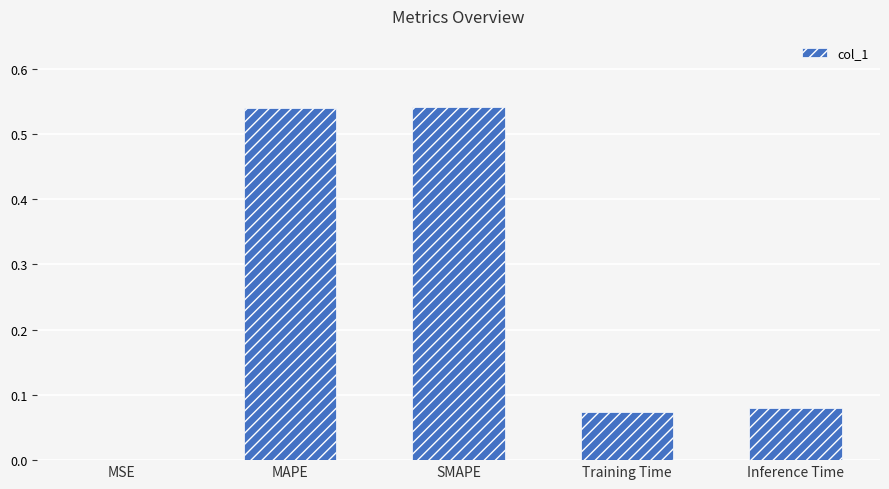

What is the sum of the values at Training Time and MAPE?

0.6